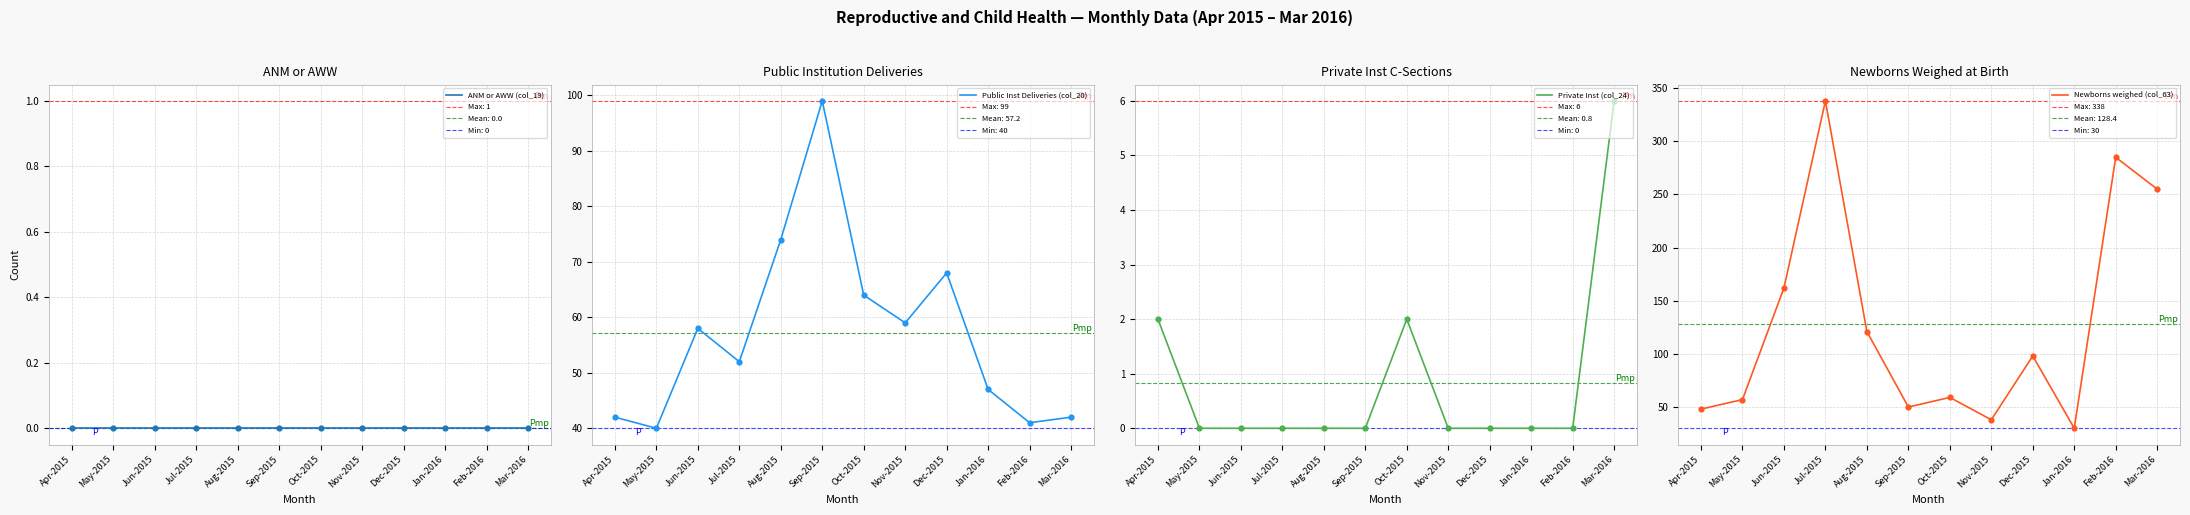

Which series reaches the minimum Y coordinate?

ANM or AWW (col_19)